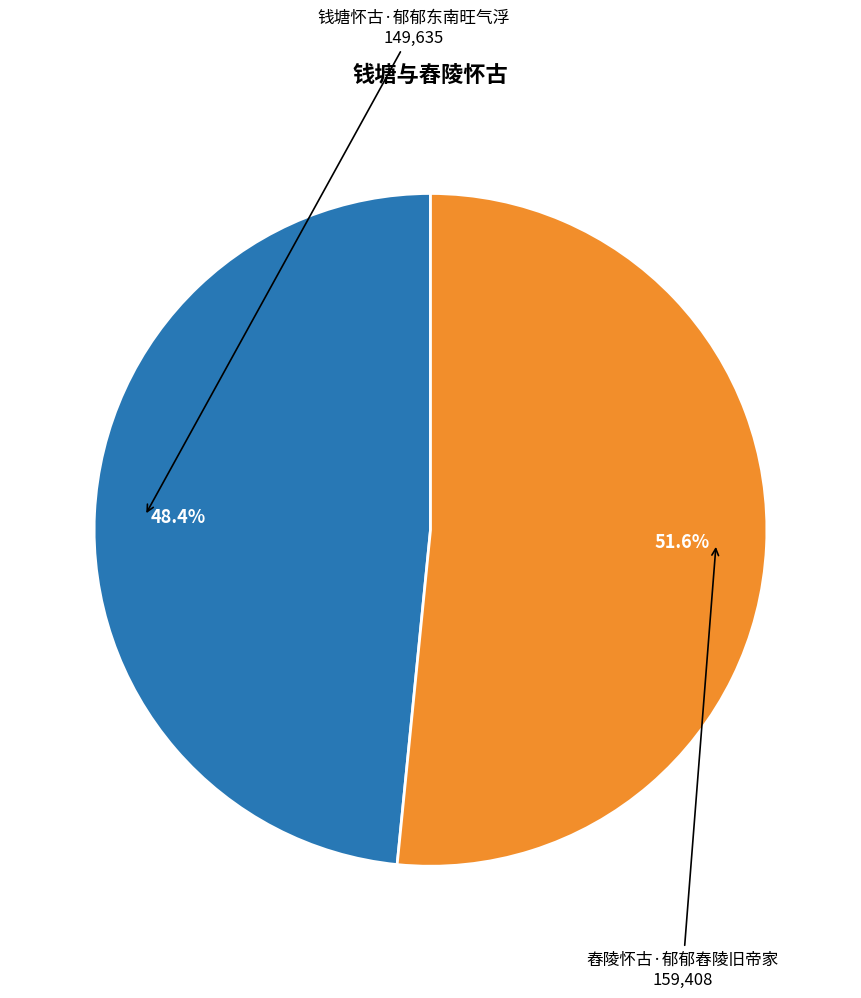

Does any single category account for the majority?

Yes